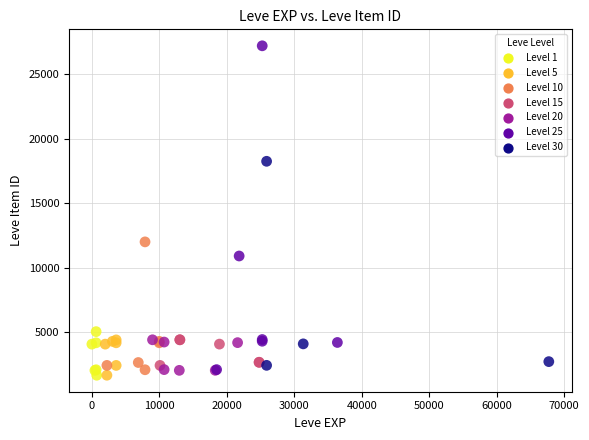

What Y value in the scatter plot is closest to 14448?

12018